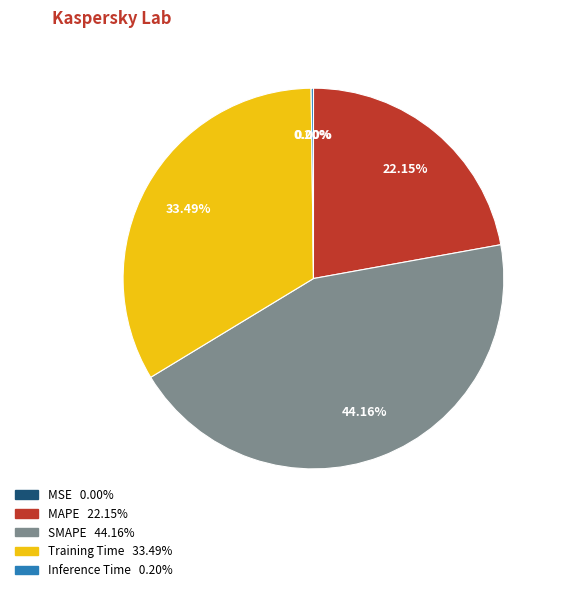

Combined, do Training Time and MAPE account for over 50%?

Yes